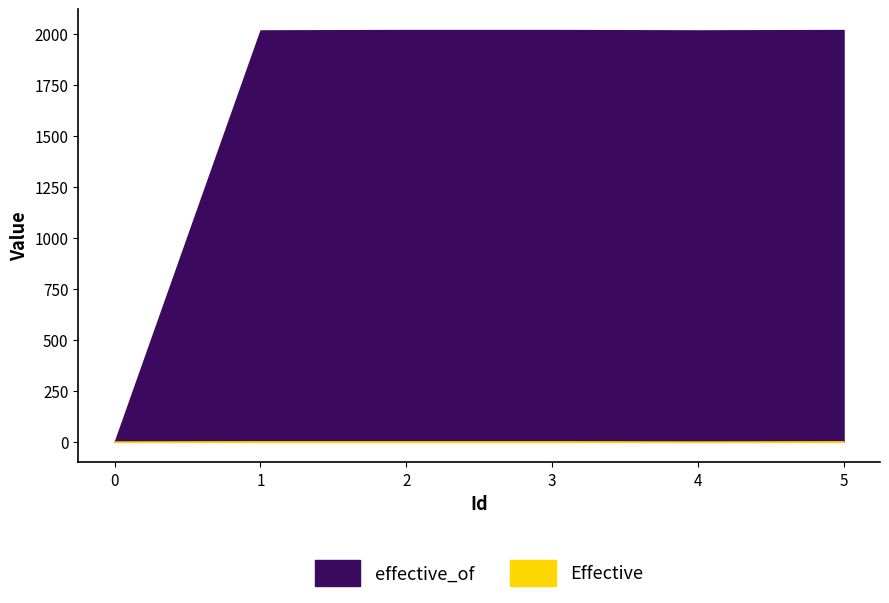

What is the approximate value of Effective at 2?

1